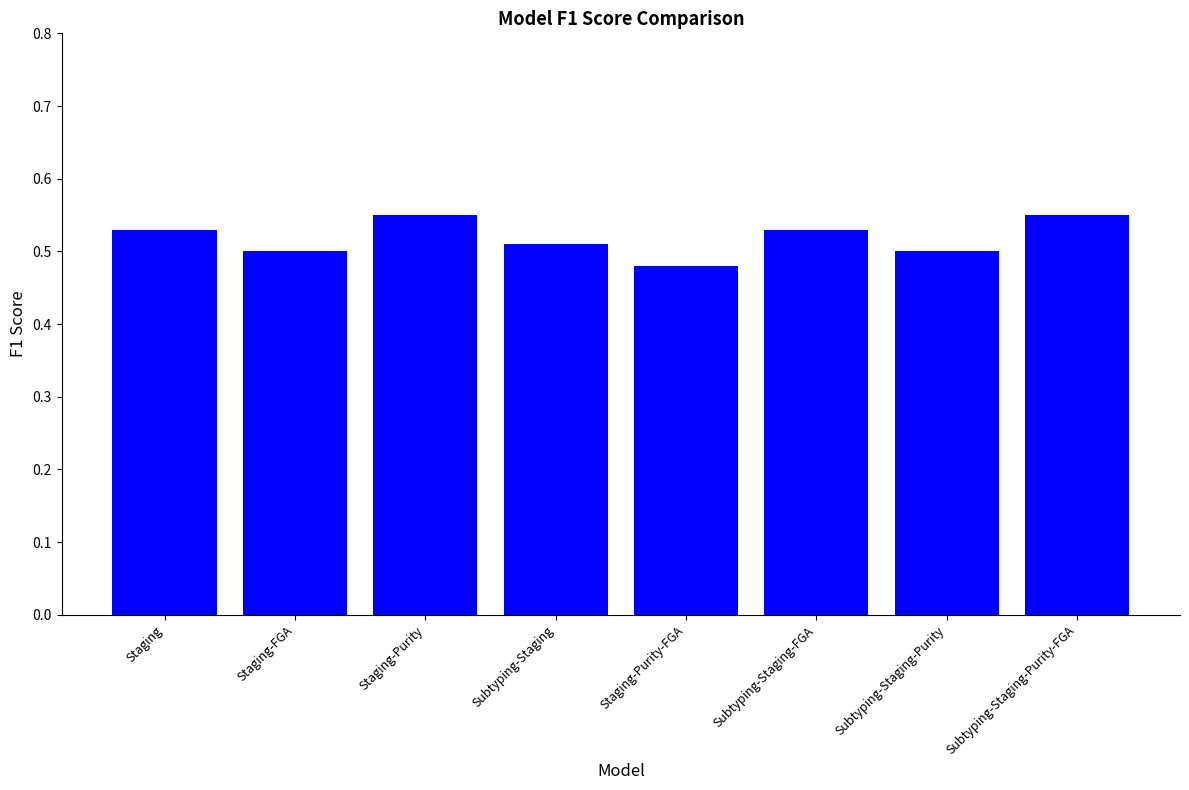

At which category does the chart reach its minimum across all series?

Staging-Purity-FGA